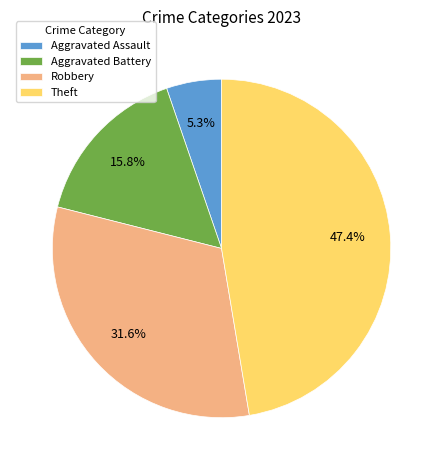

What is the largest slice in the pie chart?

Theft